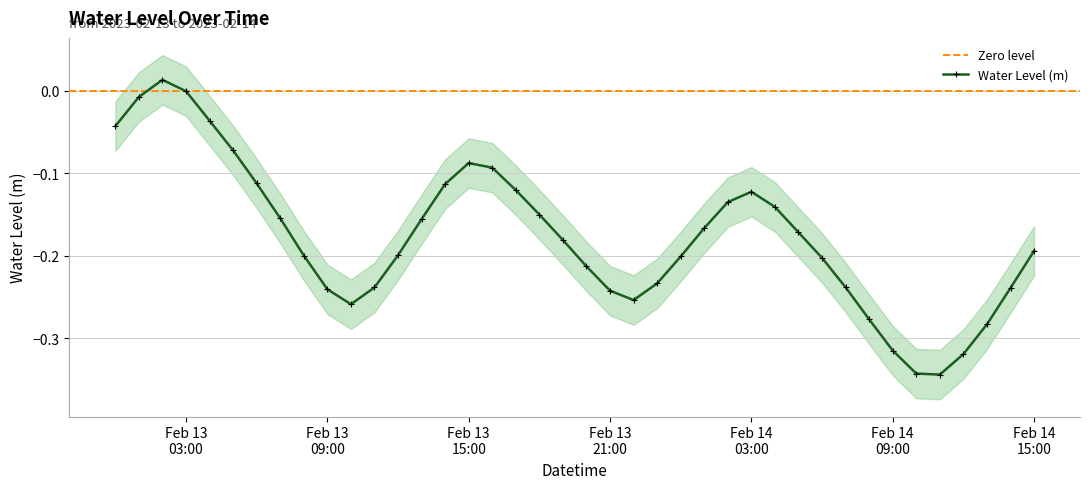

How many values are below zero?

39